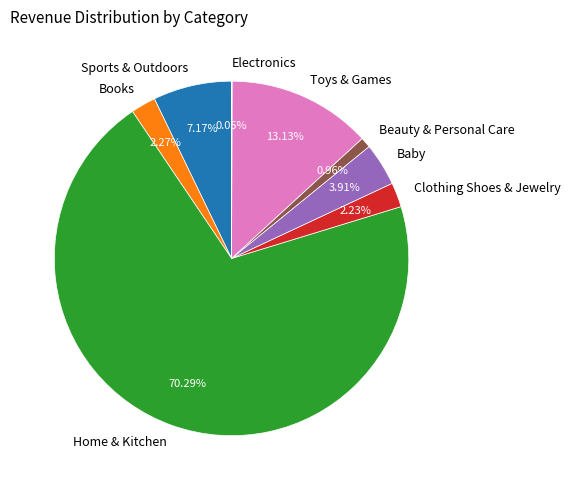

What portion of the pie excludes Beauty & Personal Care?

99.0%